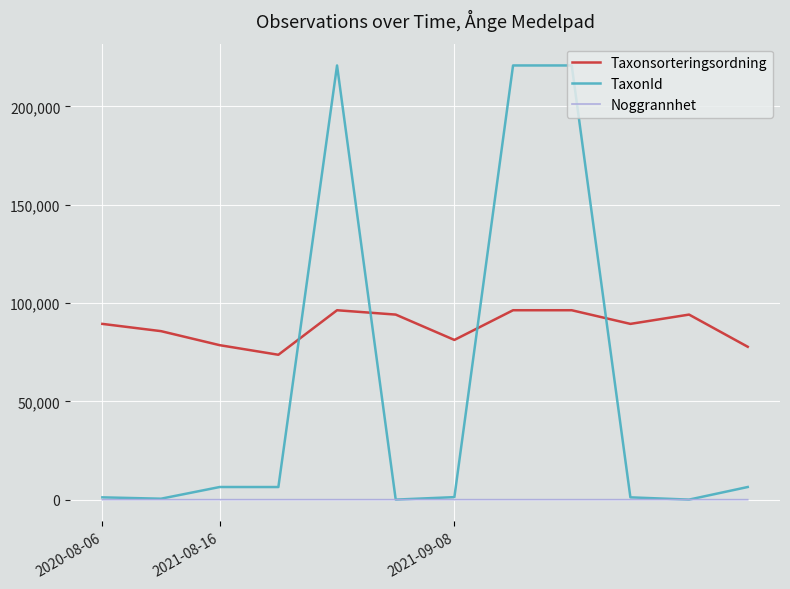

Which series has the largest total across all categories?

Taxonsorteringsordning